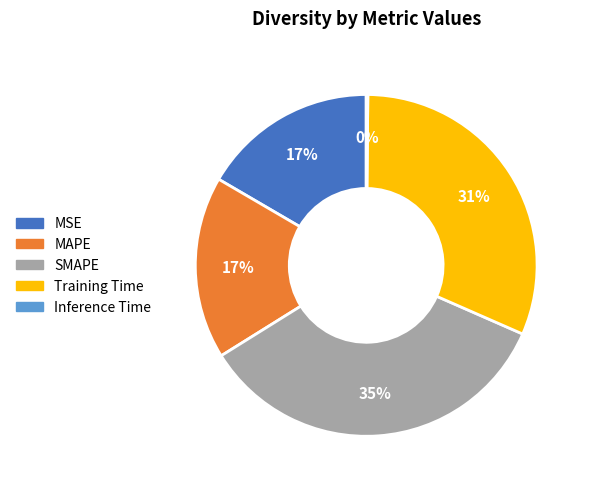

Which has a higher value, MSE or Training Time?

Training Time